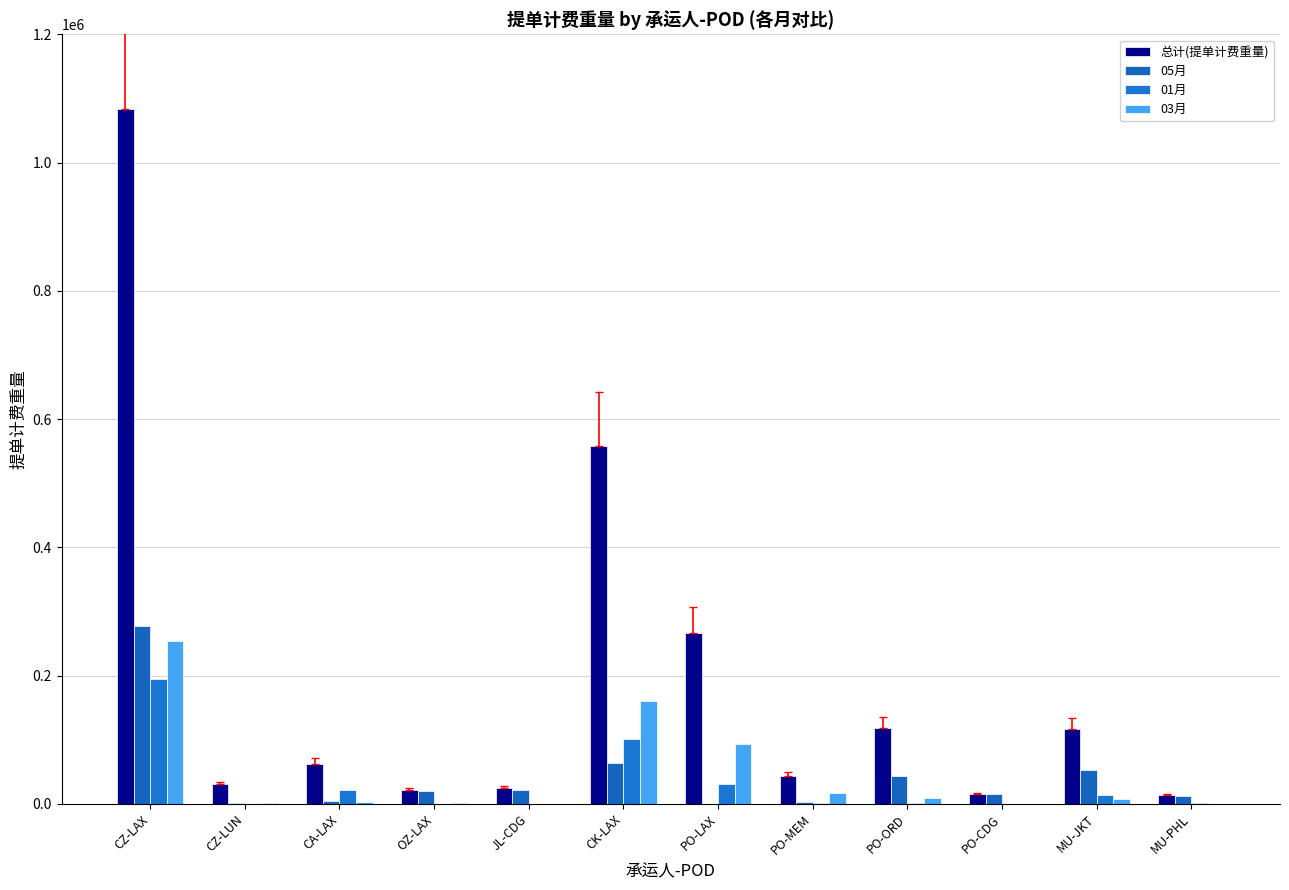

How many data points does each series have?

12